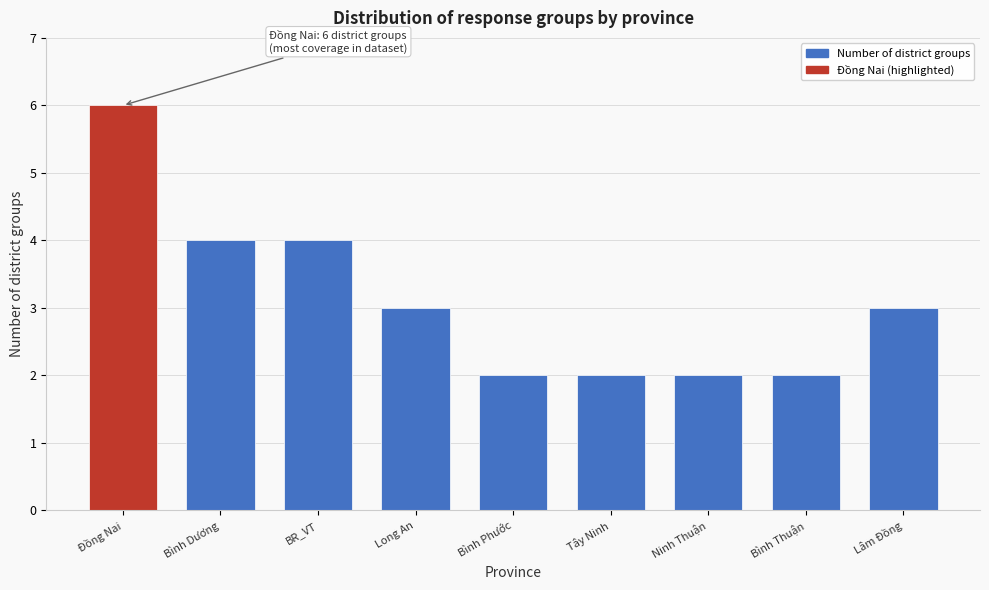

Reading left to right, list all the values displayed in this chart.

6	4	4	3	2	2	2	2	3